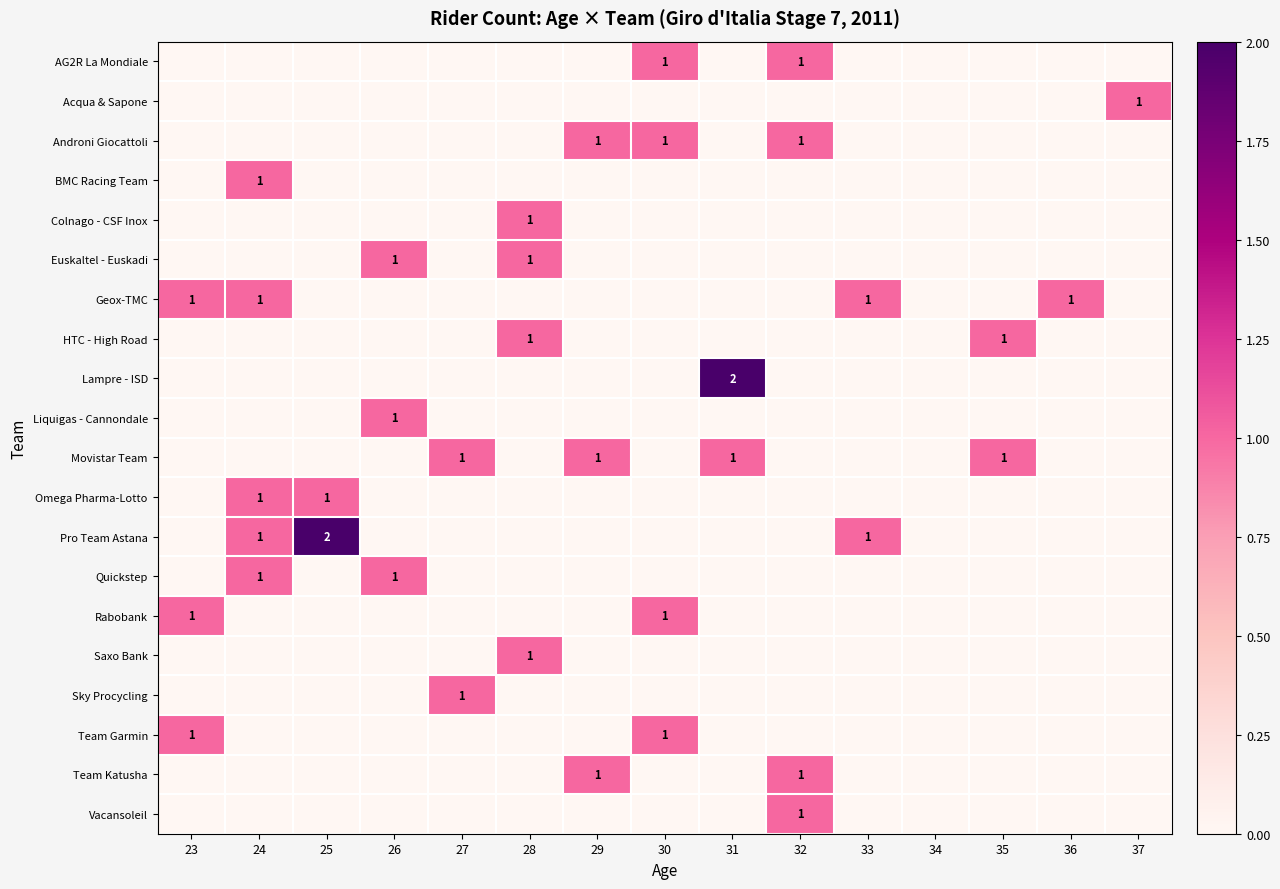

Count the number of categories in the chart.

15